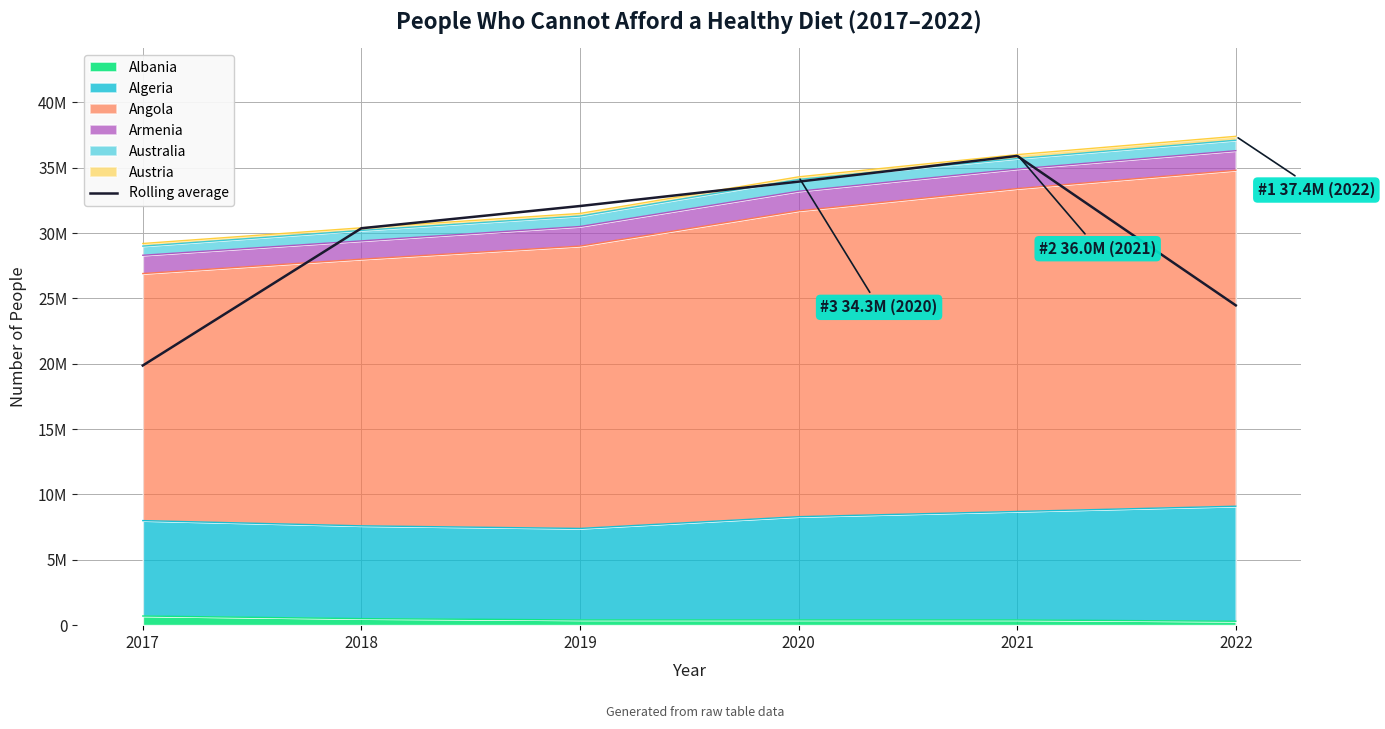

The value at 2022 is 38852856.2. True or false?

False